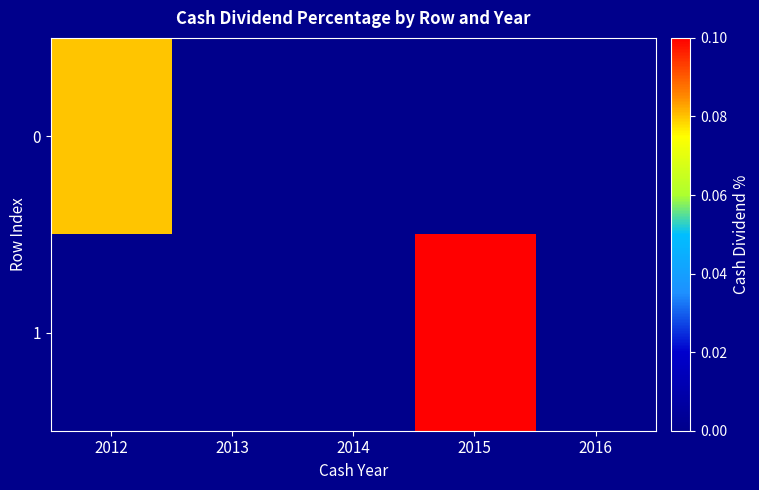

At how many categories does at least one series exceed 0?

2